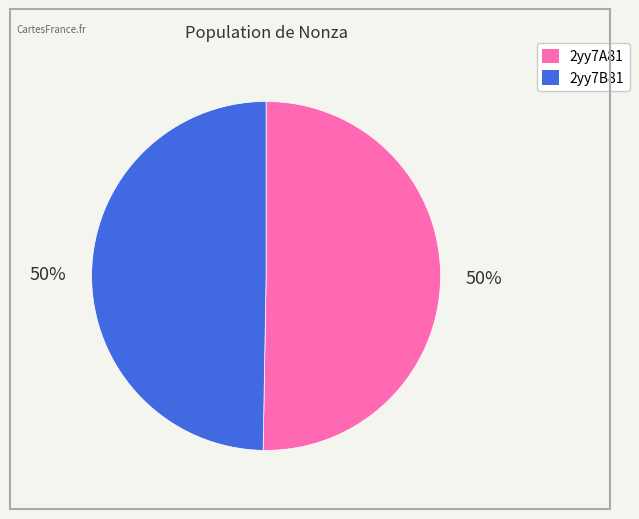

To the nearest percent, what is the combined percentage of 2yy7A81 and 2yy7B81?

100%